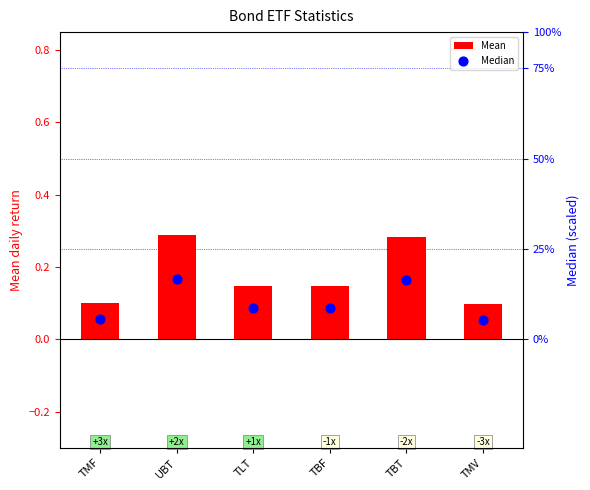

Which series contains the lowest Y value?

Median